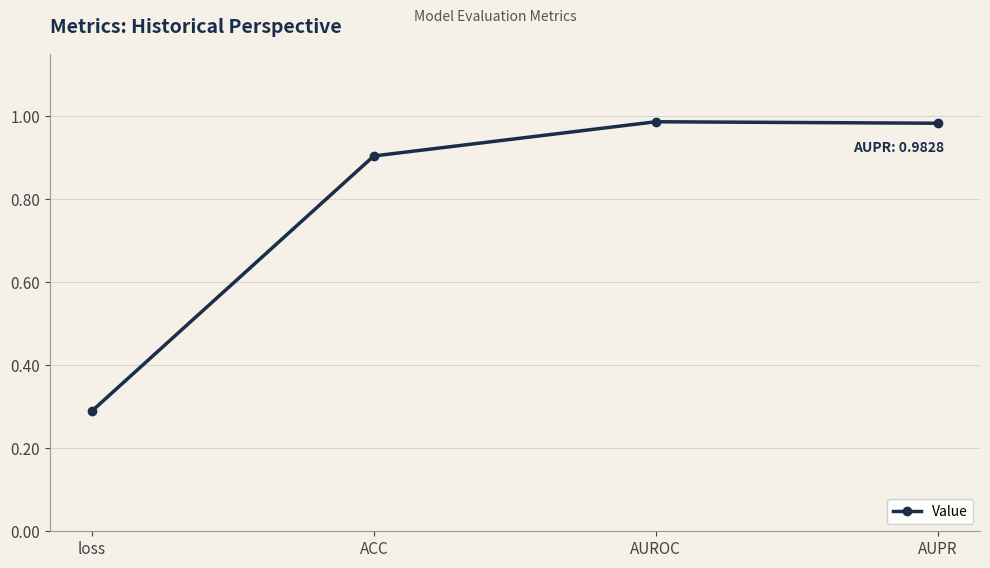

The value at ACC is 0.4. True or false?

False